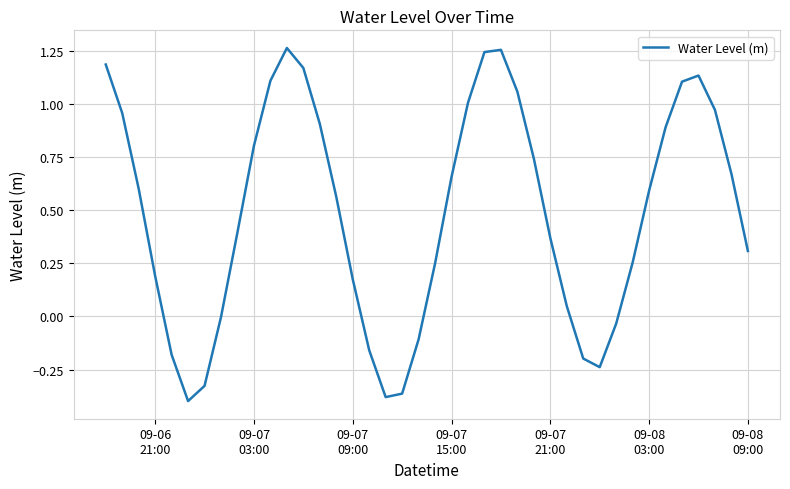

What is the difference between the maximum and minimum values?

1.7